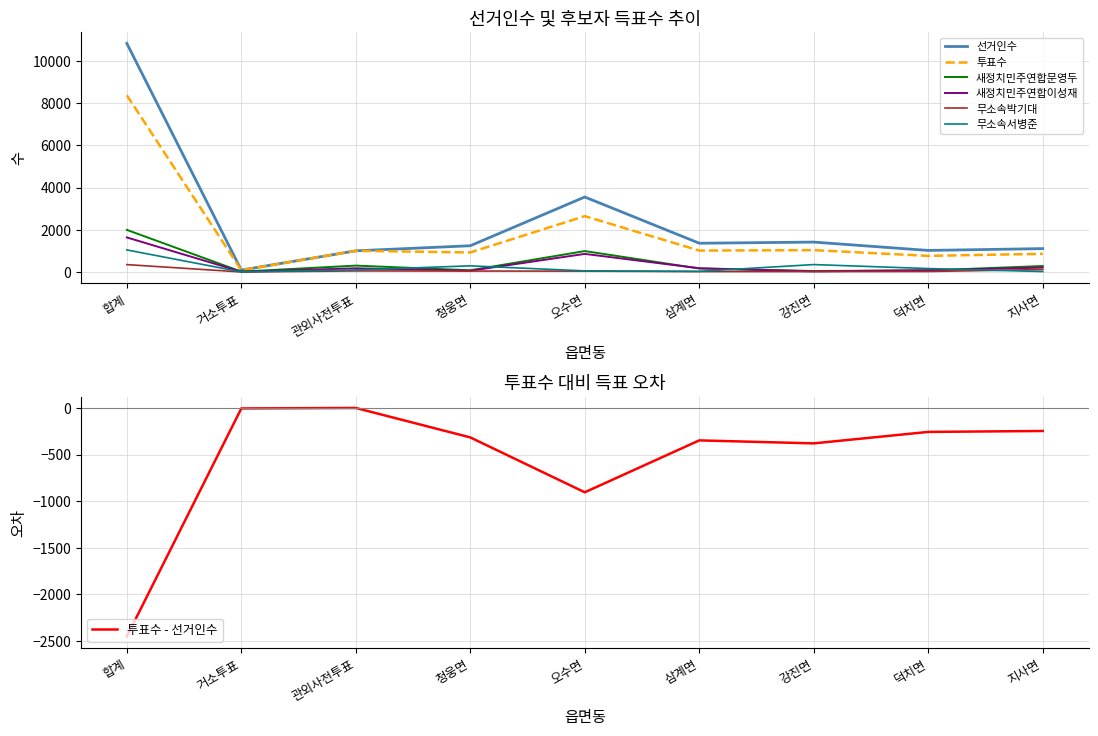

Is it true that 새정치민주연합이성재 equals 212 at 지사면?

True